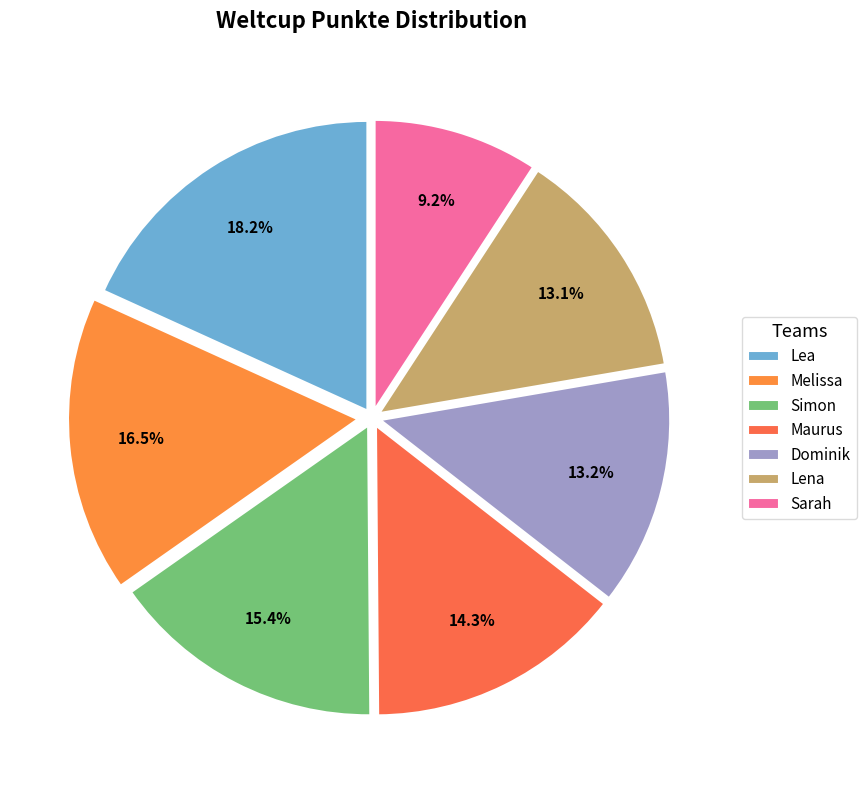

To the nearest percent, what is the combined percentage of Sarah and Simon?

25%